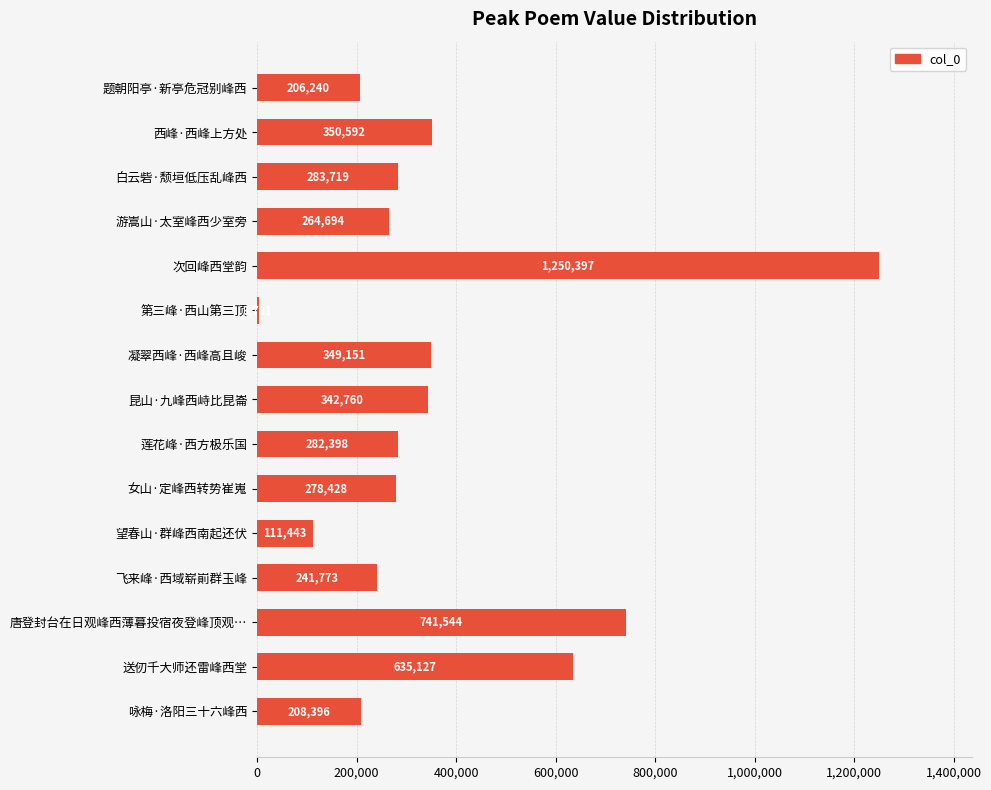

What is the greatest value displayed?

1250397